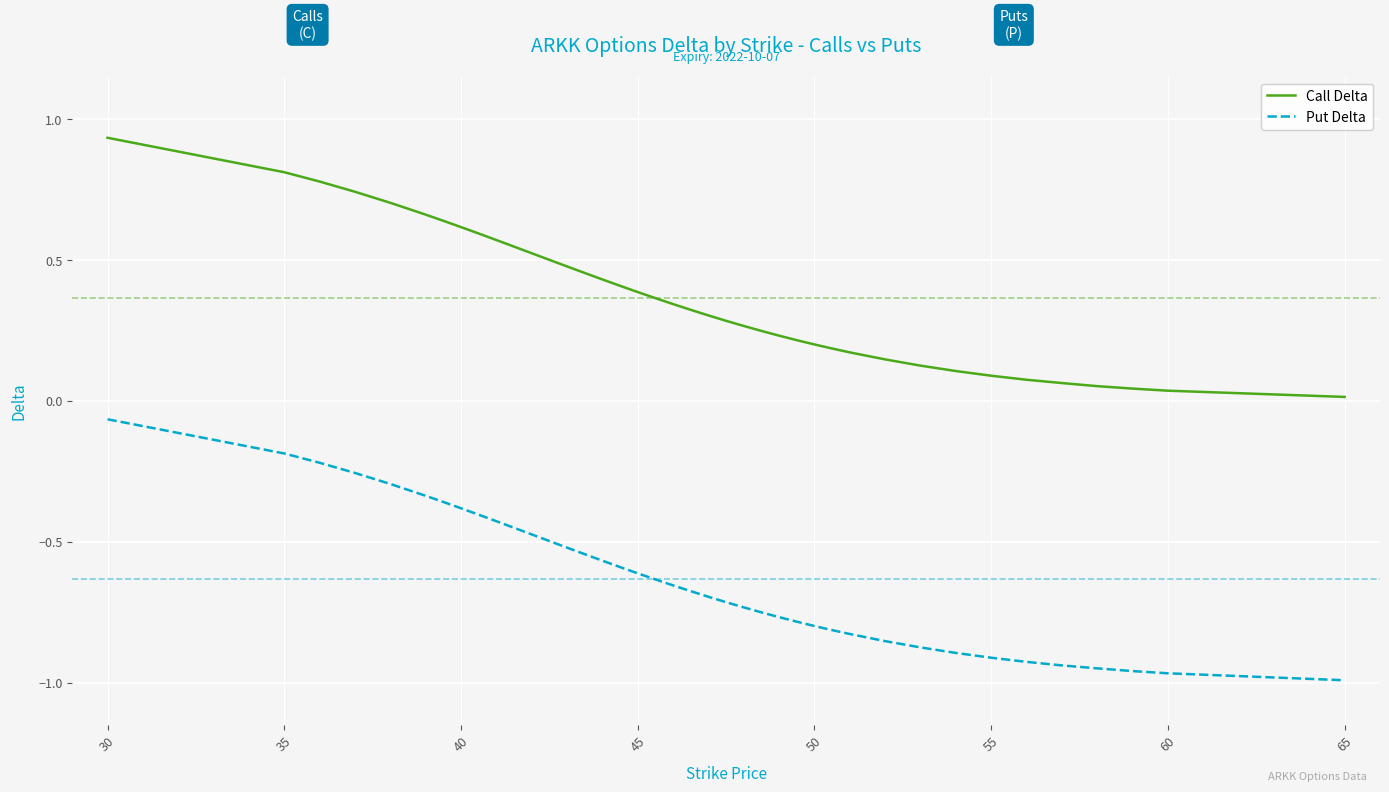

Rank the series by their average value, from lowest to highest.

Put Delta, Call Delta